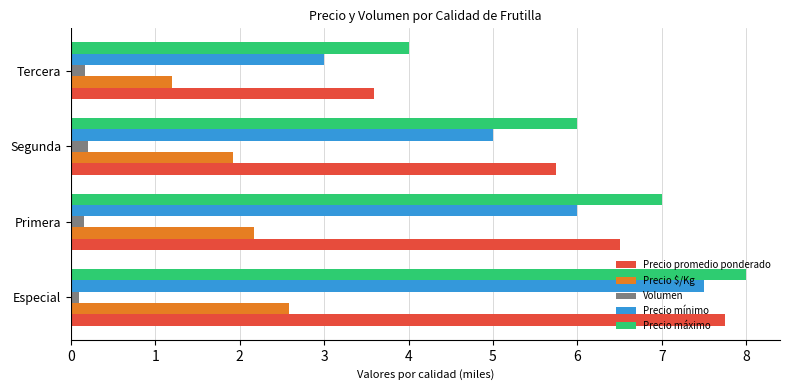

What is the average value of the Precio promedio ponderado series?

5.9